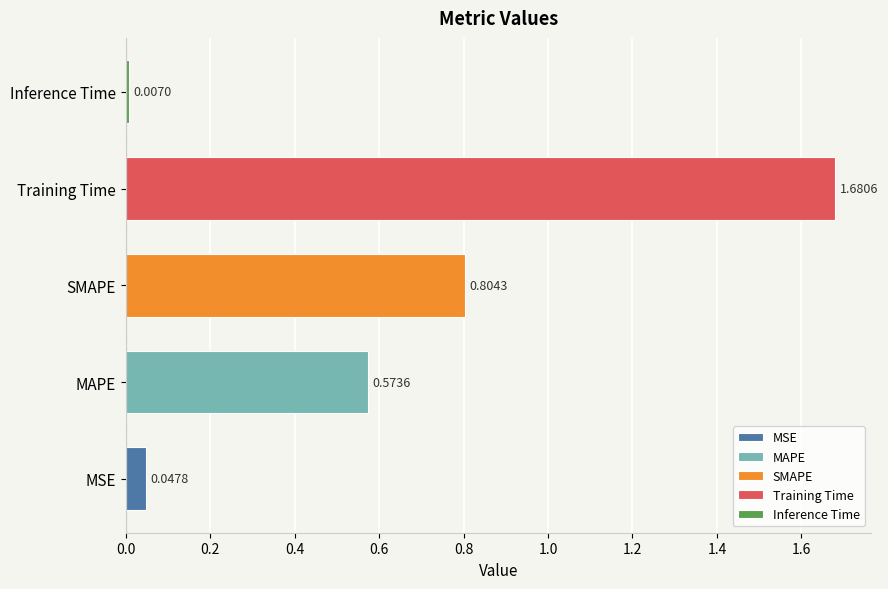

At which label is the value closest to 0?

Inference Time